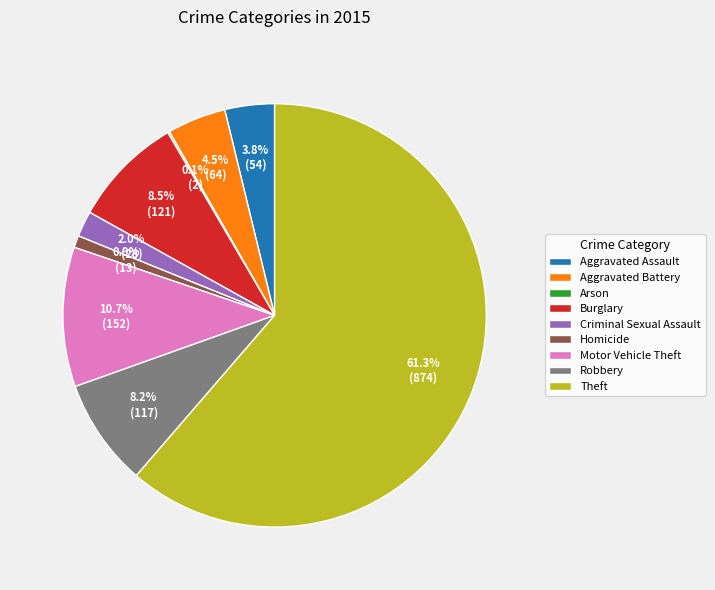

Between Aggravated Battery and Burglary, which is larger?

Burglary